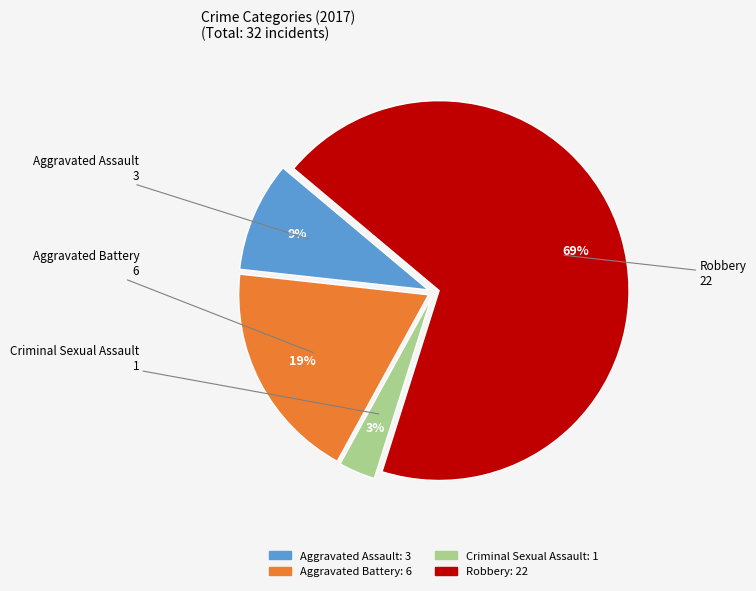

Count the number of slices in the pie.

4